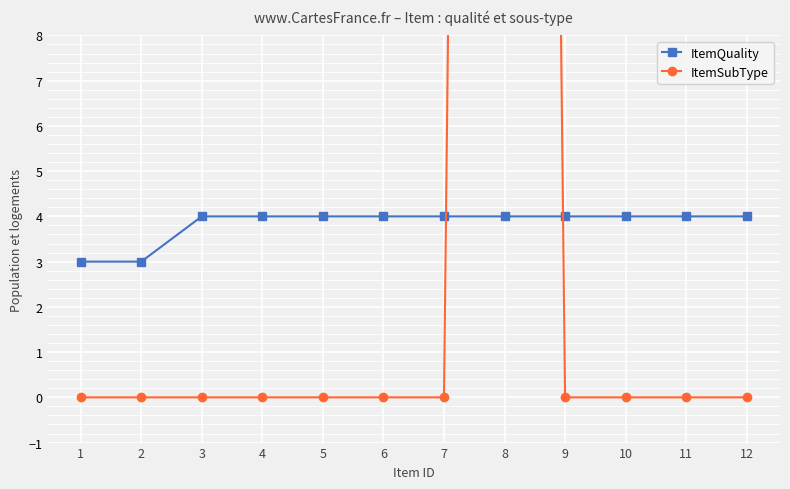

Rank the categories by ItemSubType value from highest to lowest.

8, 1, 2, 3, 4, 5, 6, 7, 9, 10, 11, 12